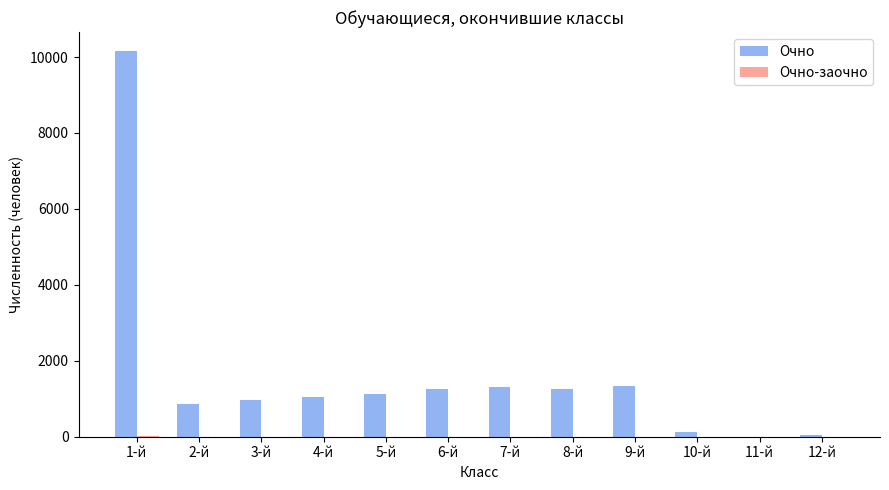

Count the number of categories in the chart.

12